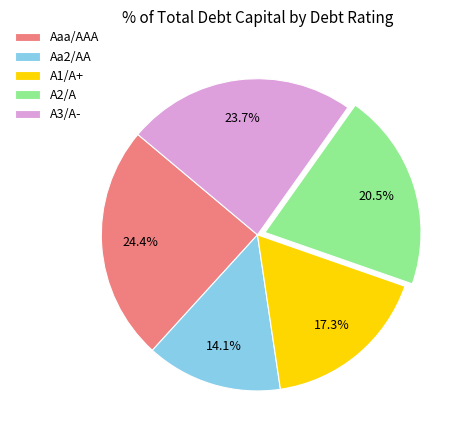

Is Aa2/AA the majority of the pie?

No